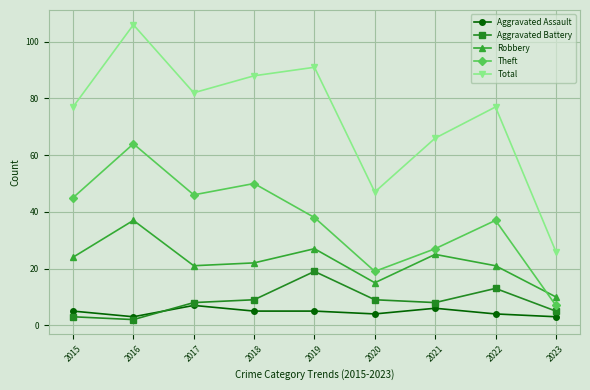

Reading left to right, transcribe all the data shown in this chart.

Aggravated Assault: 2015=5	2016=3	2017=7	2018=5	2019=5	2020=4	2021=6	2022=4	2023=3
Aggravated Battery: 2015=3	2016=2	2017=8	2018=9	2019=19	2020=9	2021=8	2022=13	2023=5
Robbery: 2015=24	2016=37	2017=21	2018=22	2019=27	2020=15	2021=25	2022=21	2023=10
Theft: 2015=45	2016=64	2017=46	2018=50	2019=38	2020=19	2021=27	2022=37	2023=7
Total: 2015=77	2016=106	2017=82	2018=88	2019=91	2020=47	2021=66	2022=77	2023=26